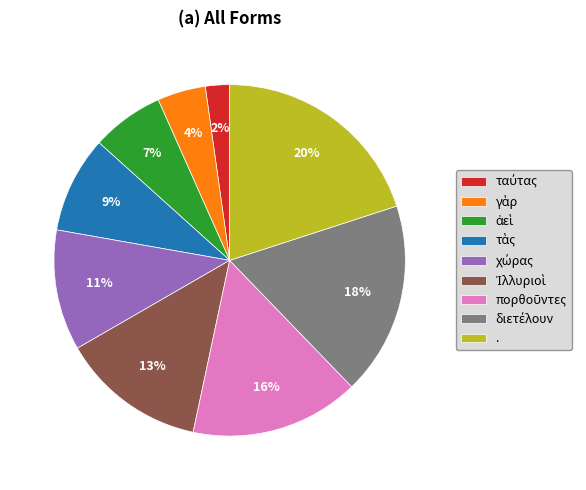

Is there any slice that represents more than half of the pie?

No